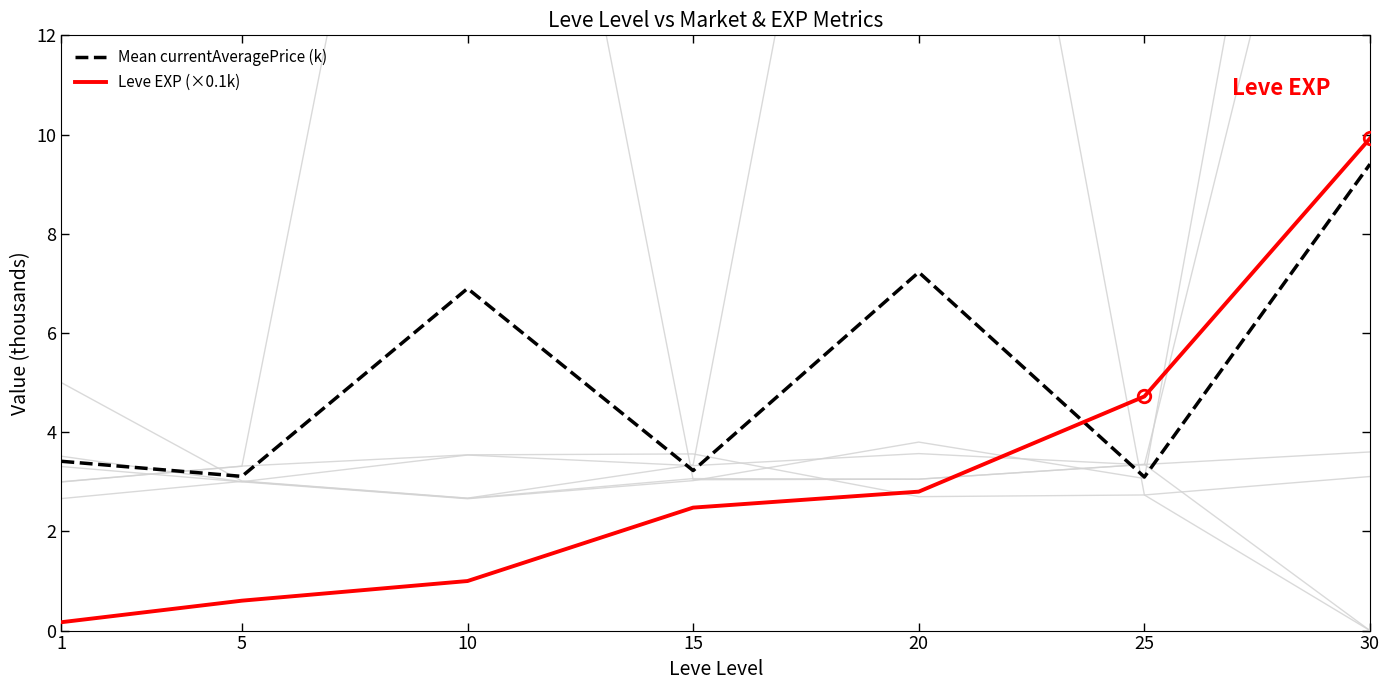

Which has a higher value, 20 or 30?

30